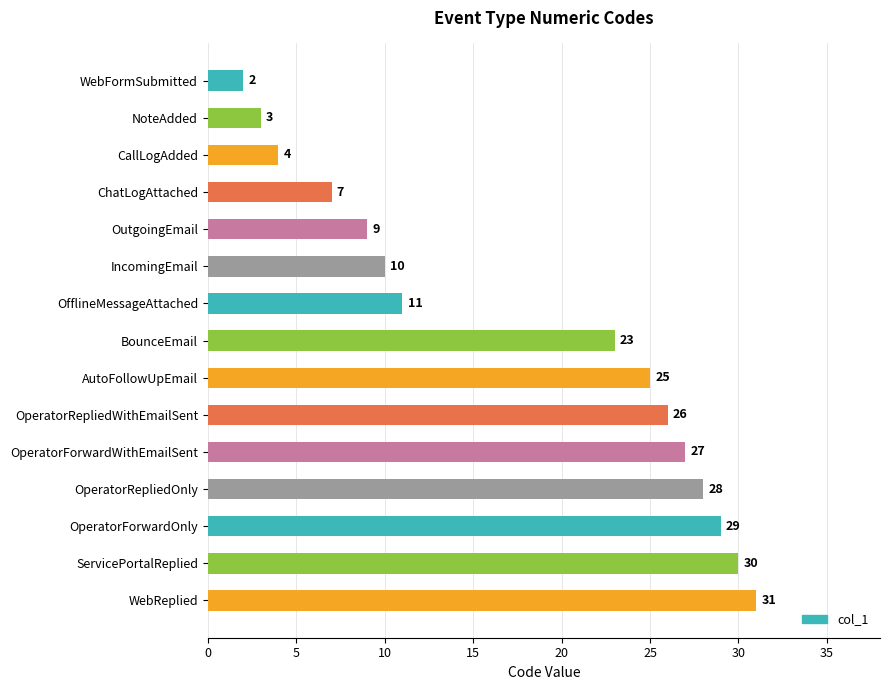

What is the change in value from WebFormSubmitted to OperatorRepliedWithEmailSent?

+24